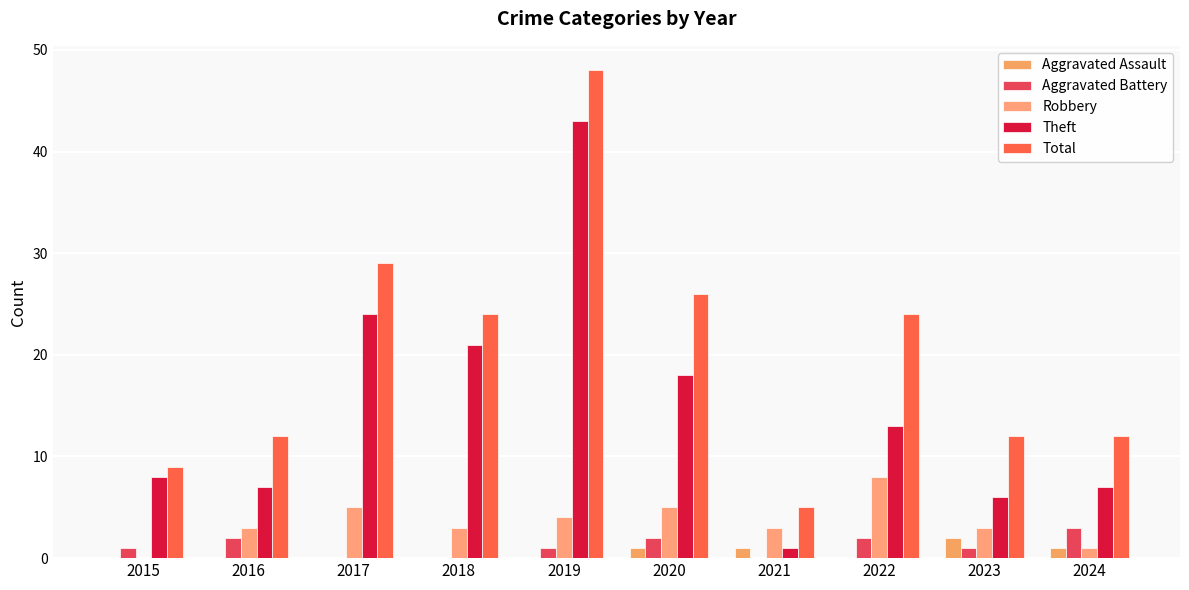

What is the sum of all Aggravated Assault values?

5